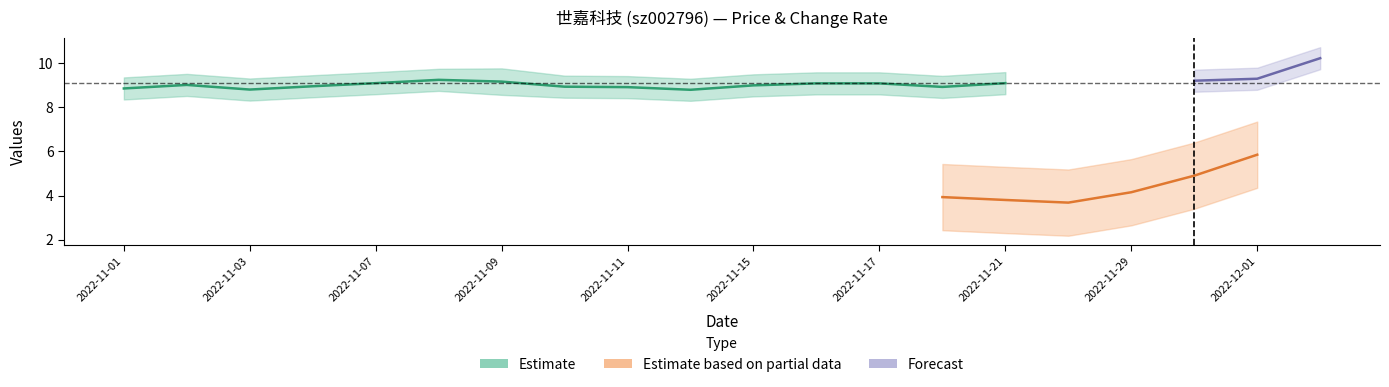

How many values in the price series are below 9?

9